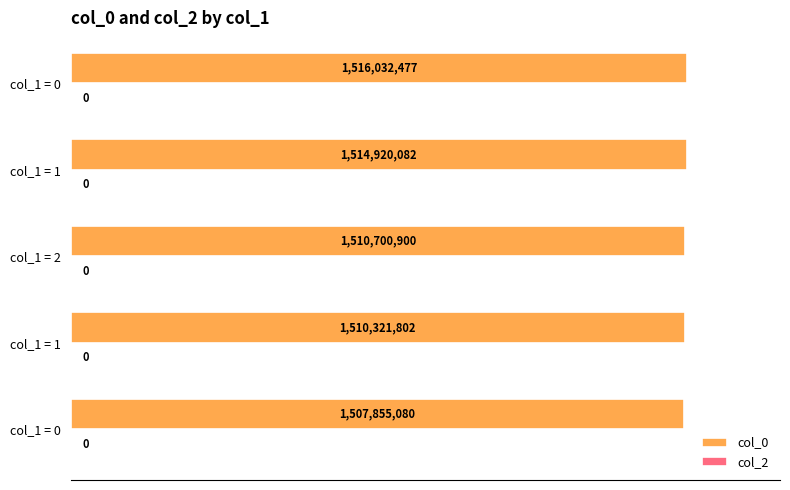

How many bars are there in total?

5